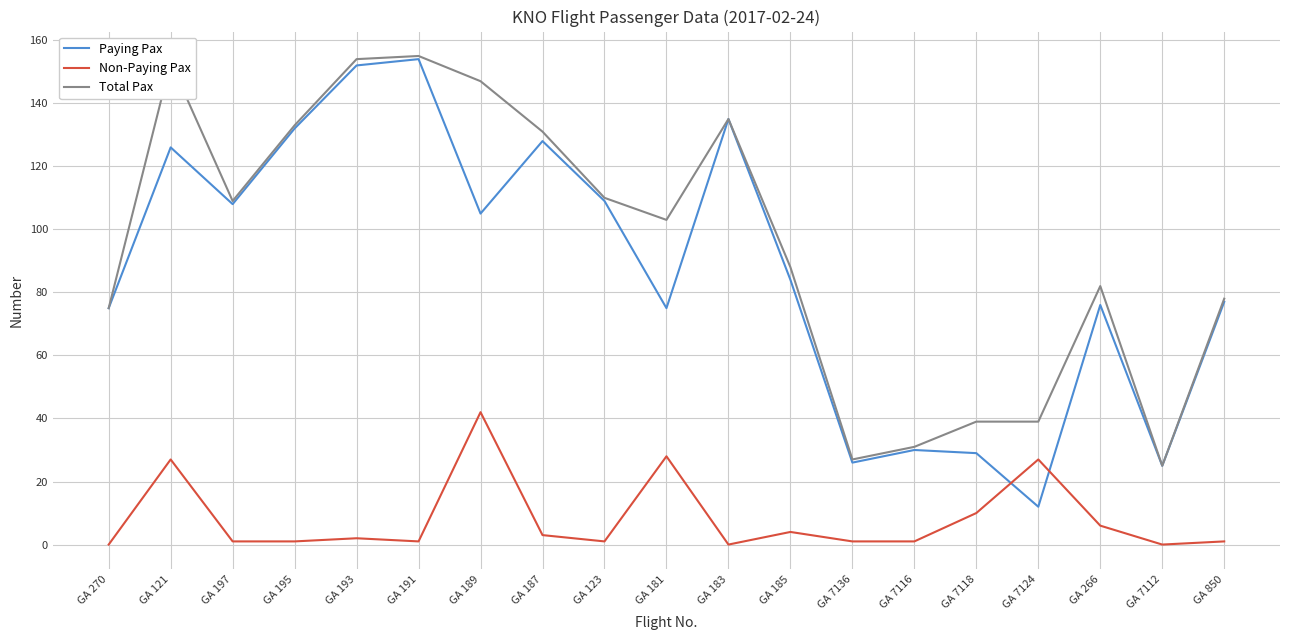

At which category does Total Pax reach its first local valley?

GA 197